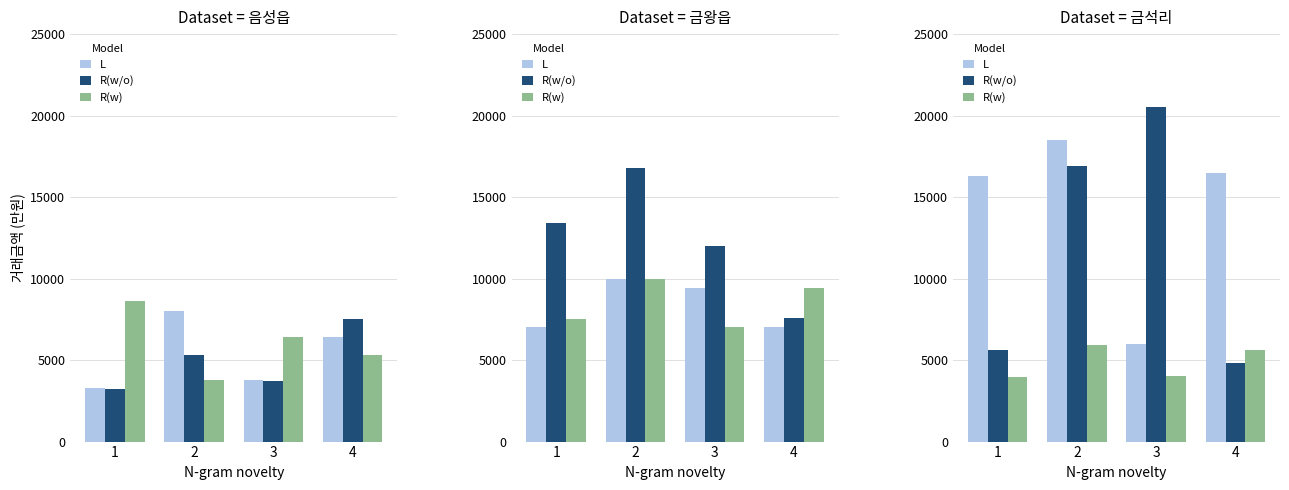

What is the difference between the maximum and minimum values in the L series?

12500